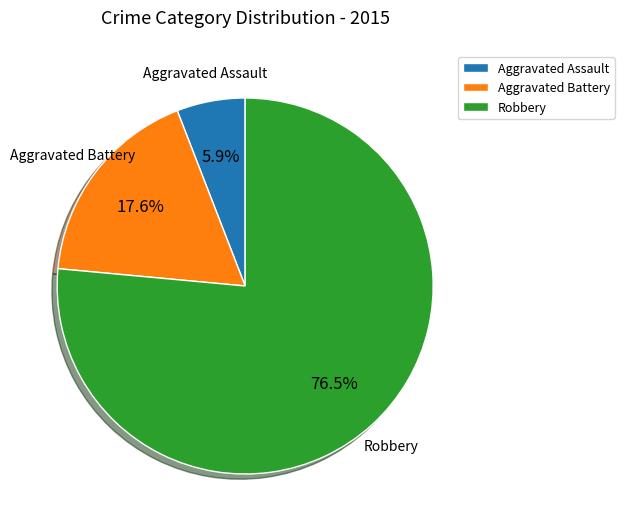

The Aggravated Battery slice represents 18% of the pie. True or false?

True